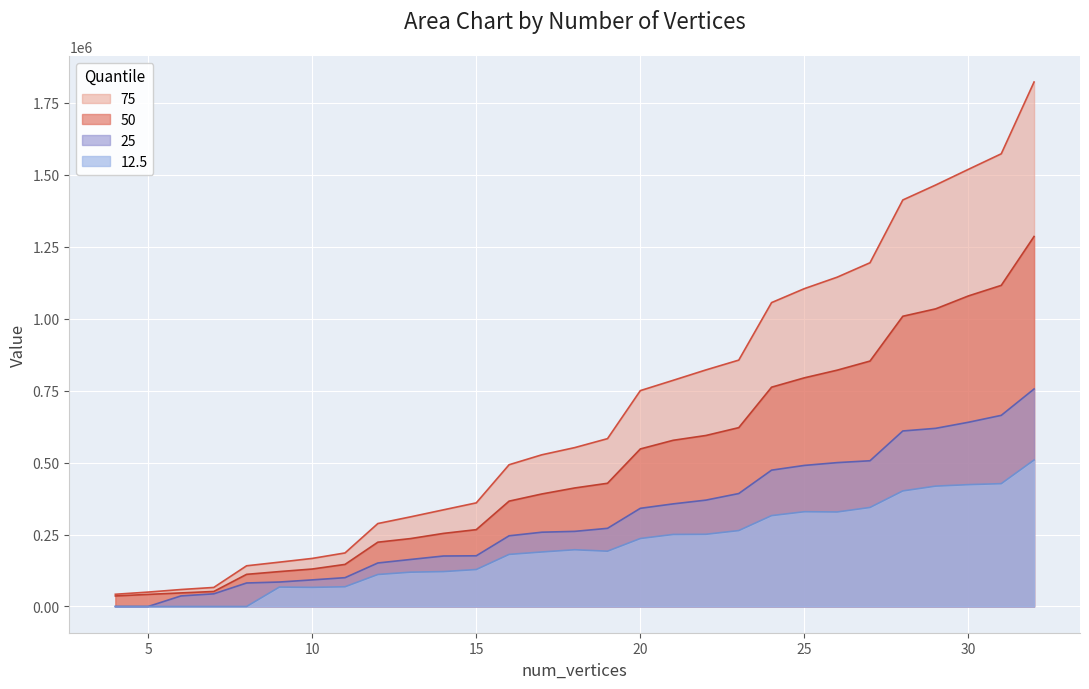

Which series has the largest total across all categories?

75